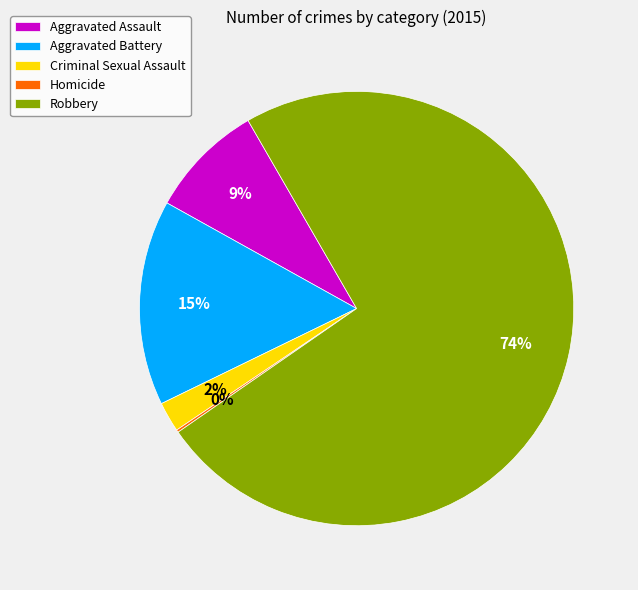

To the nearest percent, what is the average slice percentage?

20%